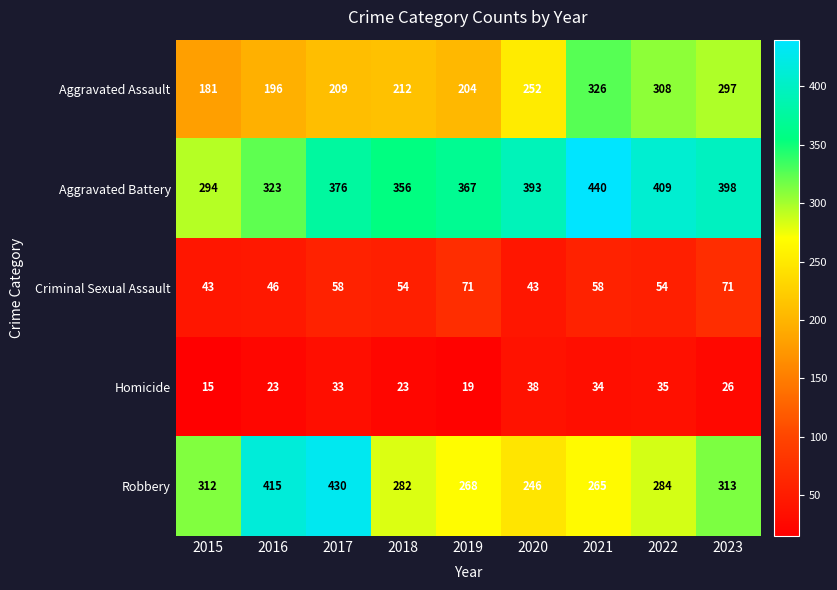

The Aggravated Assault series shows 326 at 2021. True or false?

True